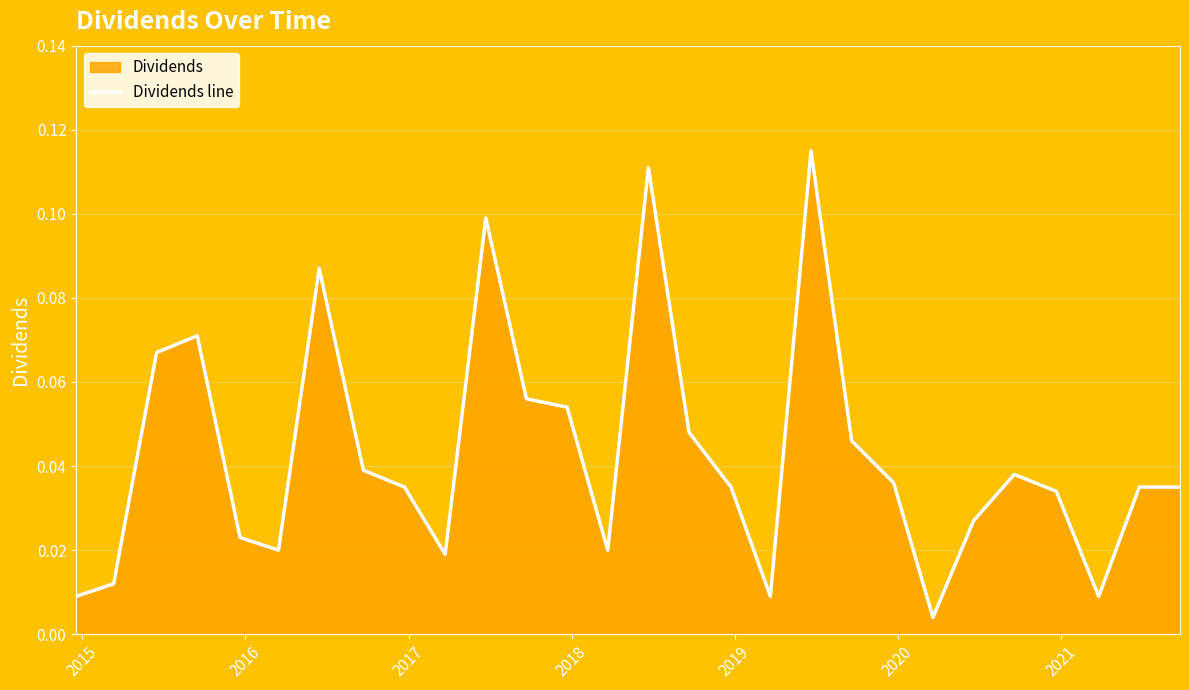

How many lines are shown in the chart?

1